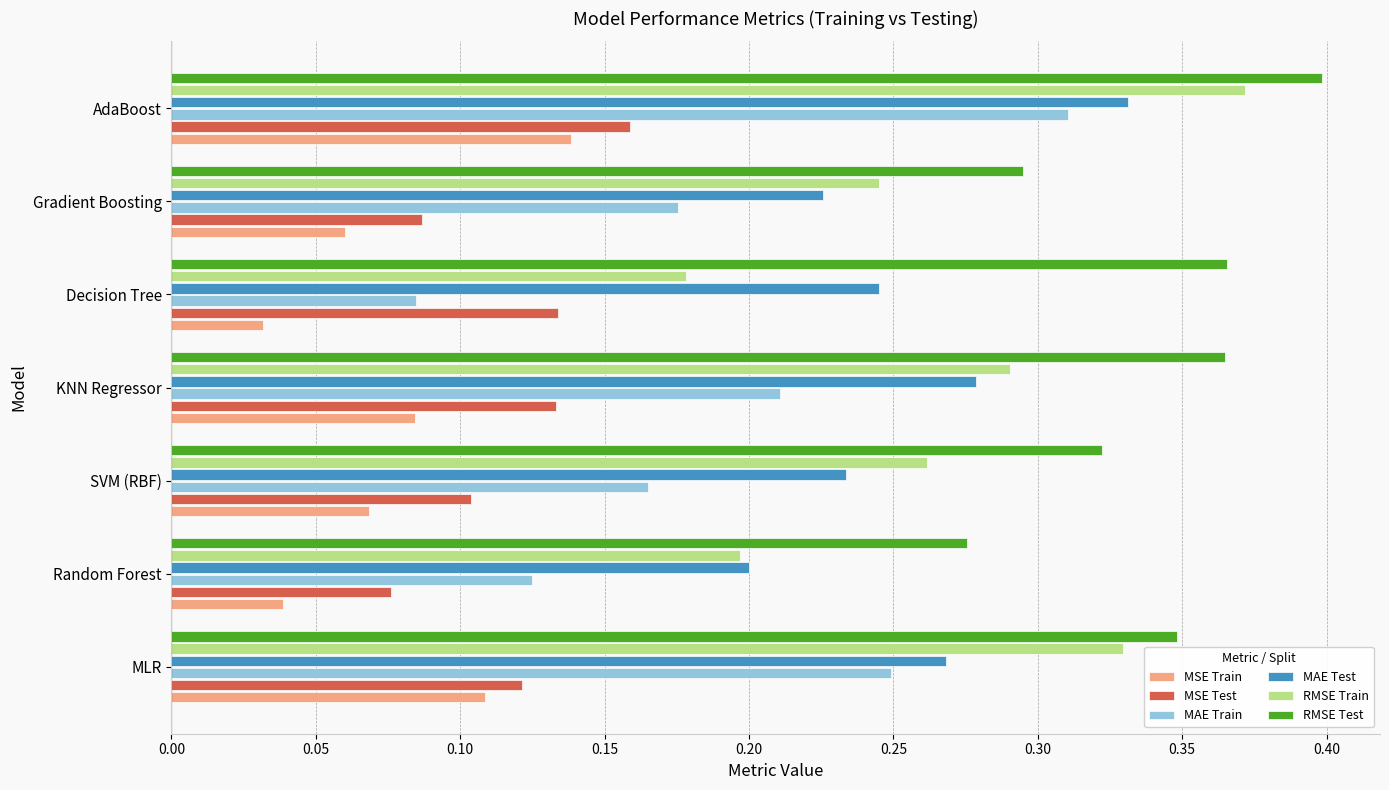

Which series has the largest total across all categories?

RMSE Test